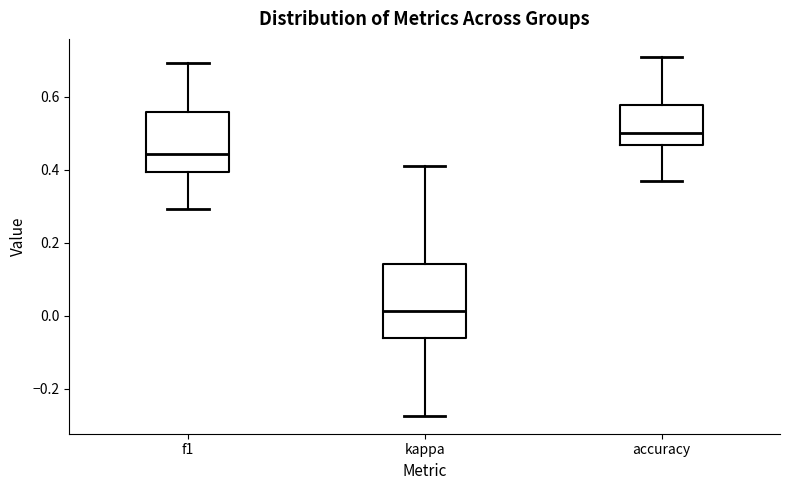

Which box is the tallest, from its lower edge to its upper edge?

kappa